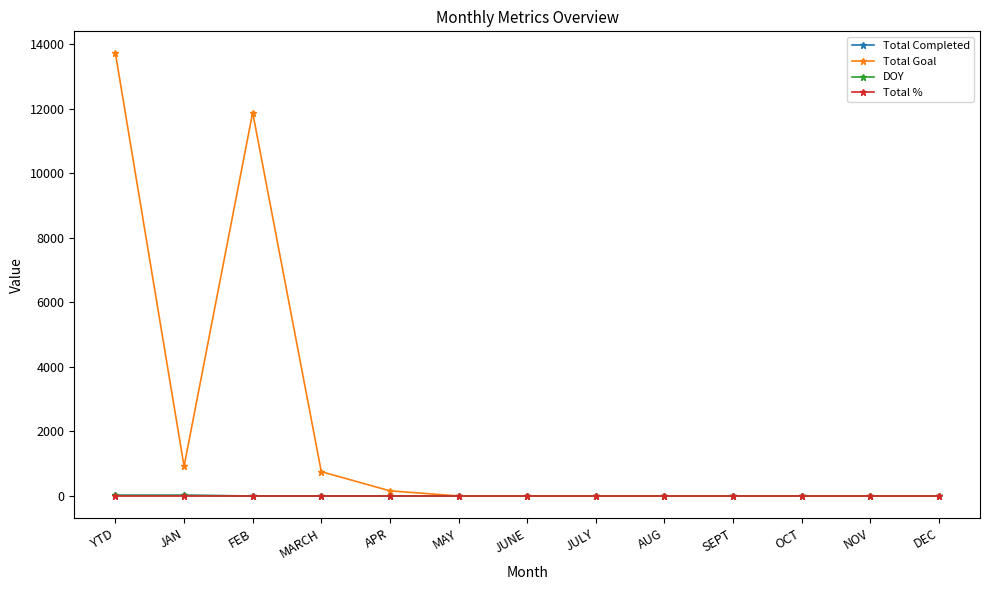

Is it true that Total Goal equals 11888 at FEB?

True